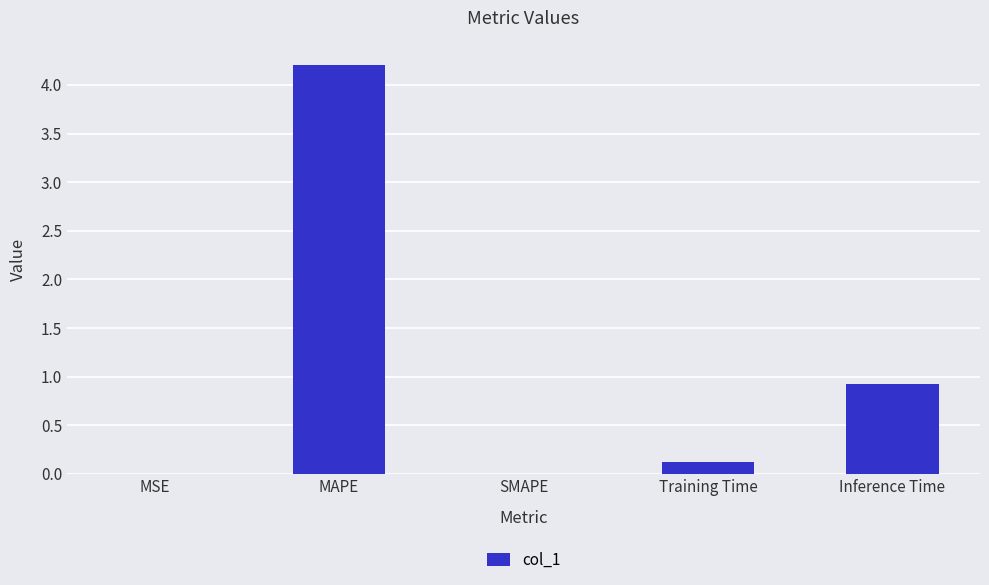

At which category does the chart reach its peak across all series?

MAPE